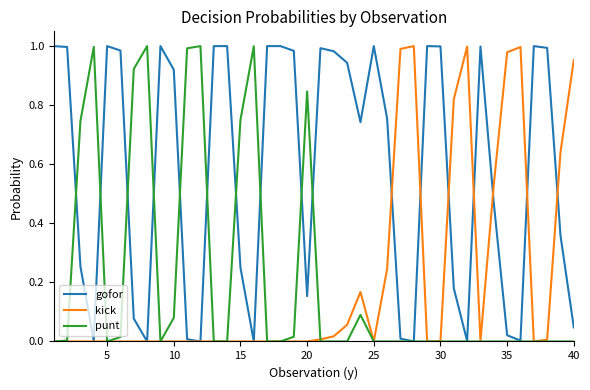

Which series has the largest total across all categories?

gofor